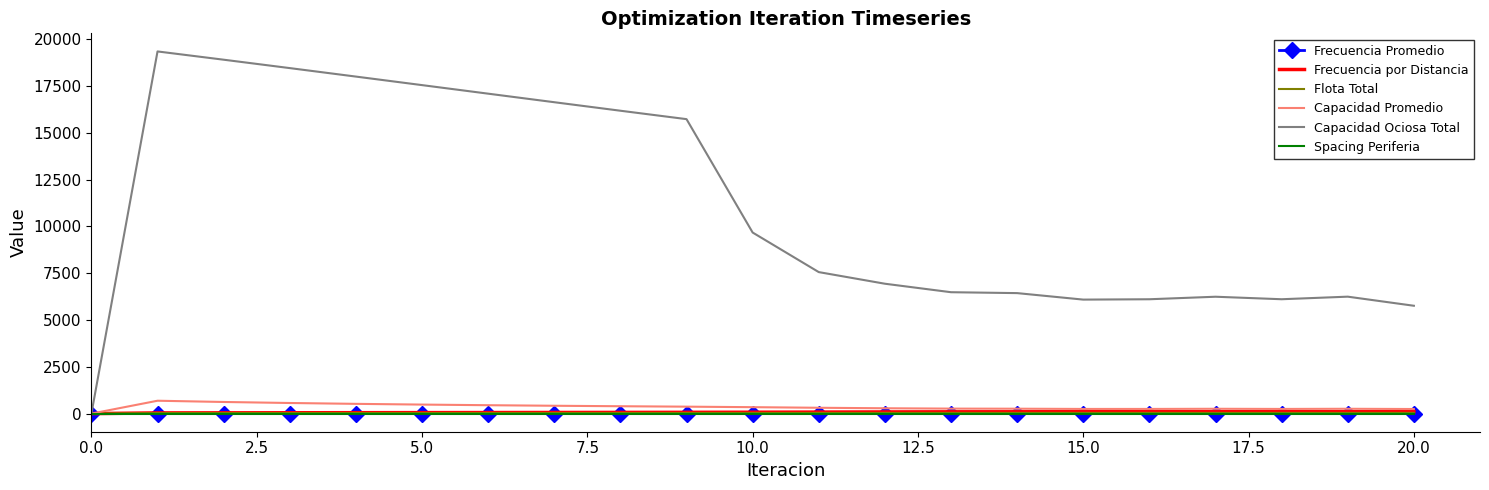

Which series has the largest total across all categories?

Capacidad Ociosa Total